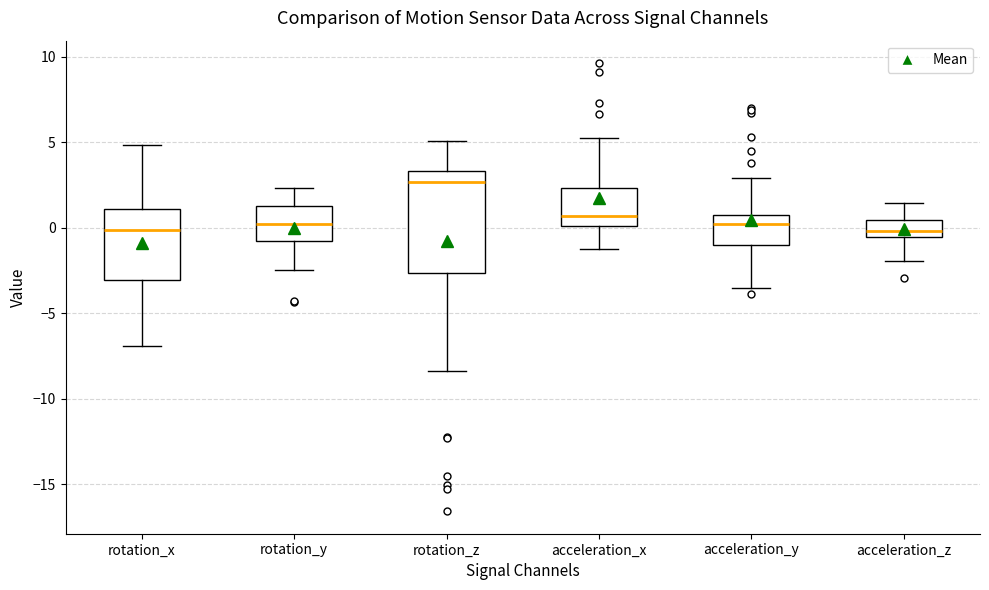

Where does the median line of the box for acceleration_x sit on the y-axis? The values are not printed on the chart, so give them approximately, as read against the axis.

0.5